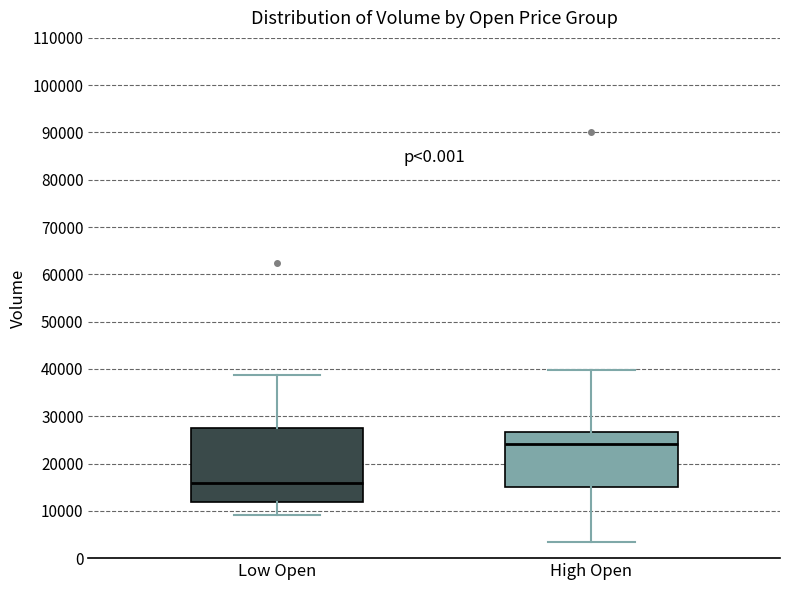

Which box has the highest median line?

High Open